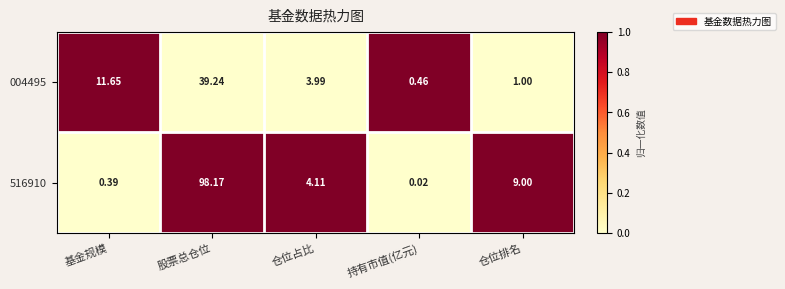

At which label does 516910 reach its minimum?

持有市值(亿元)